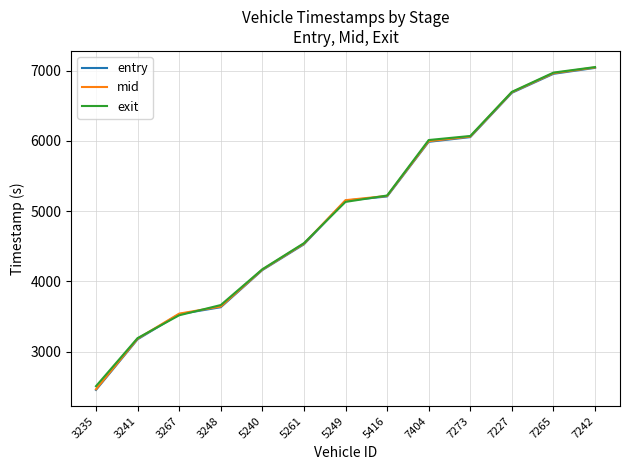

At which label is entry closest to 4747?

5261